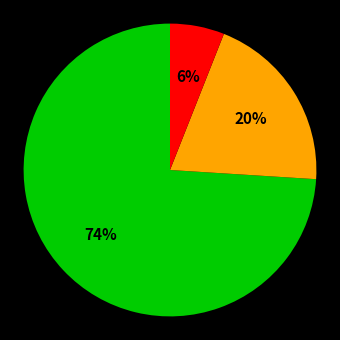

How many segments does this pie chart have?

3